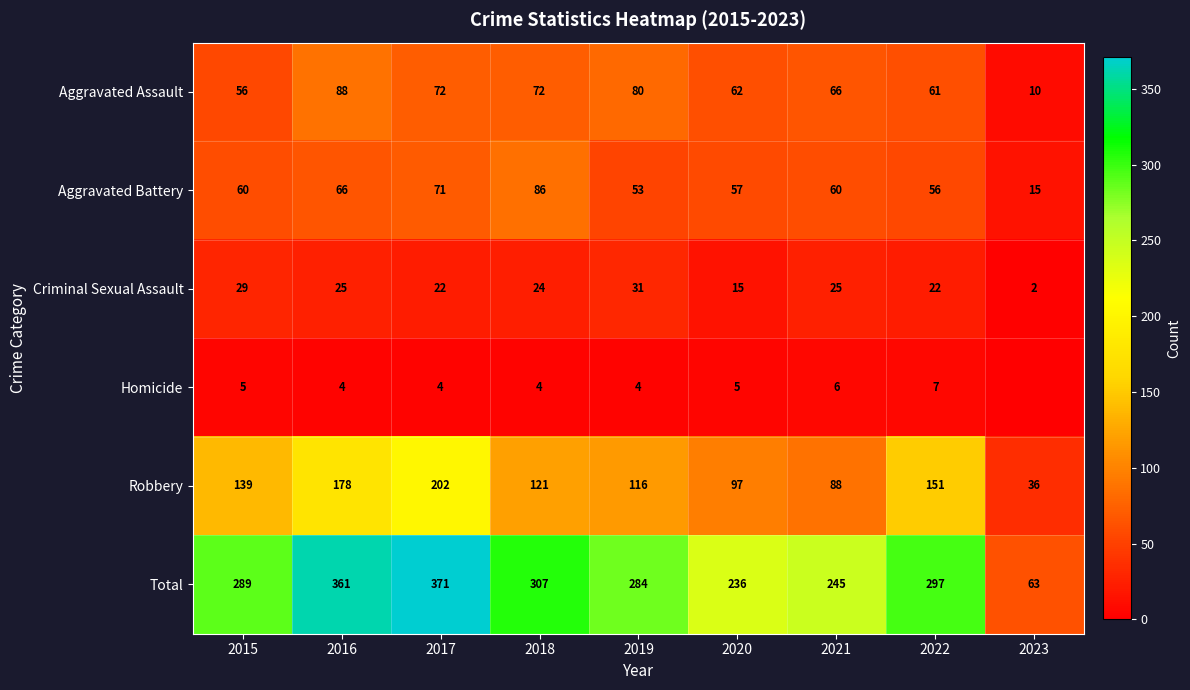

How many data points in Aggravated Battery are less than 60?

4